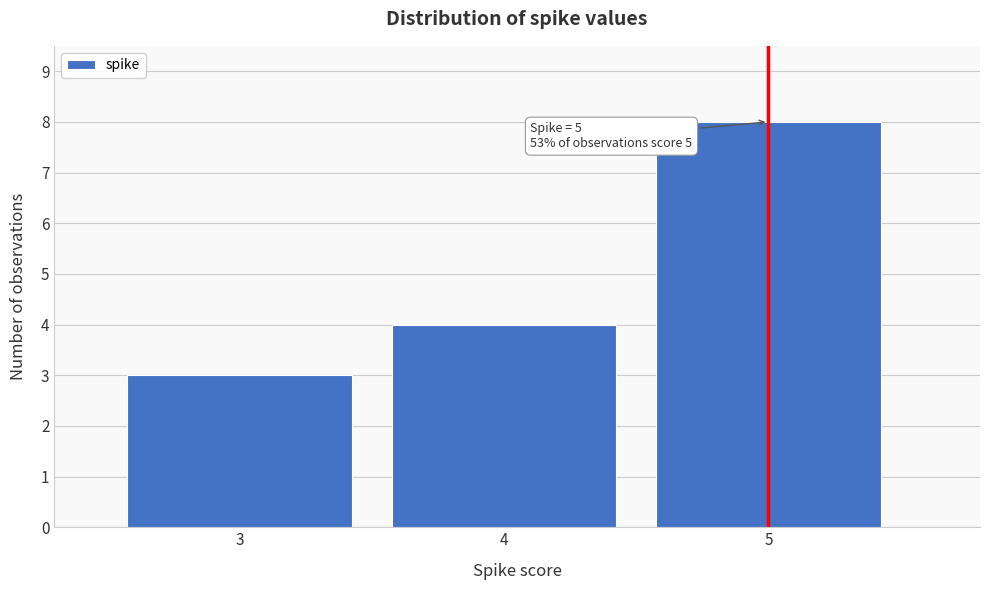

Reading left to right, transcribe all the data shown in this chart.

3	4	8